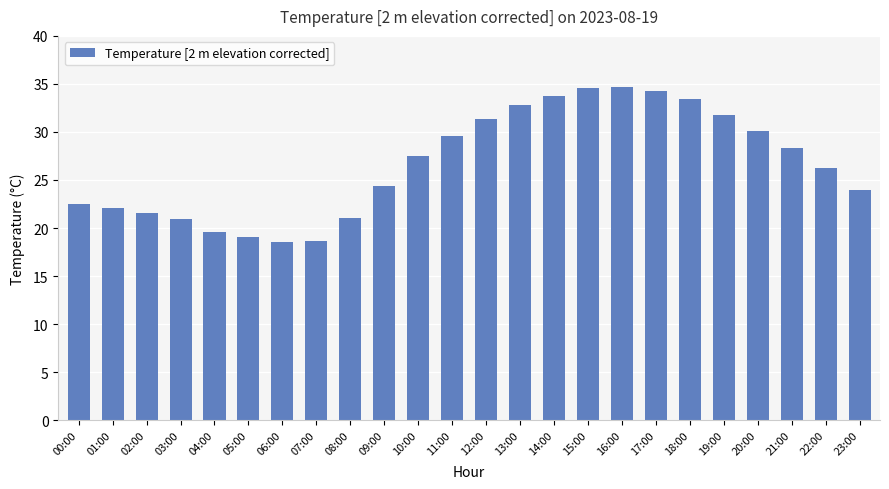

What is the ratio of the value at 01:00 to the value at 03:00?

1.1